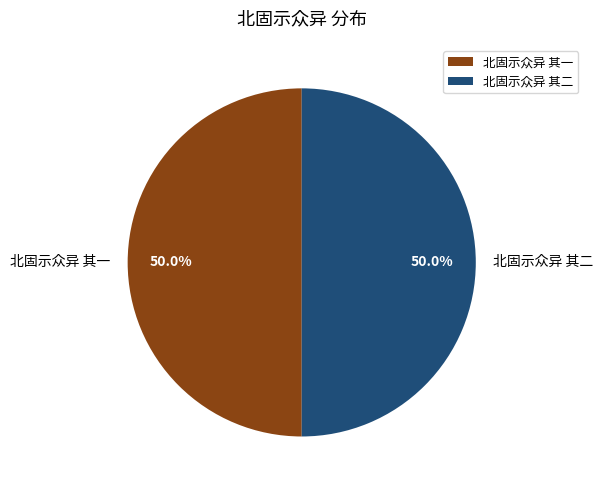

Is it true that 北固示众异 其一 is 50% of the pie?

True